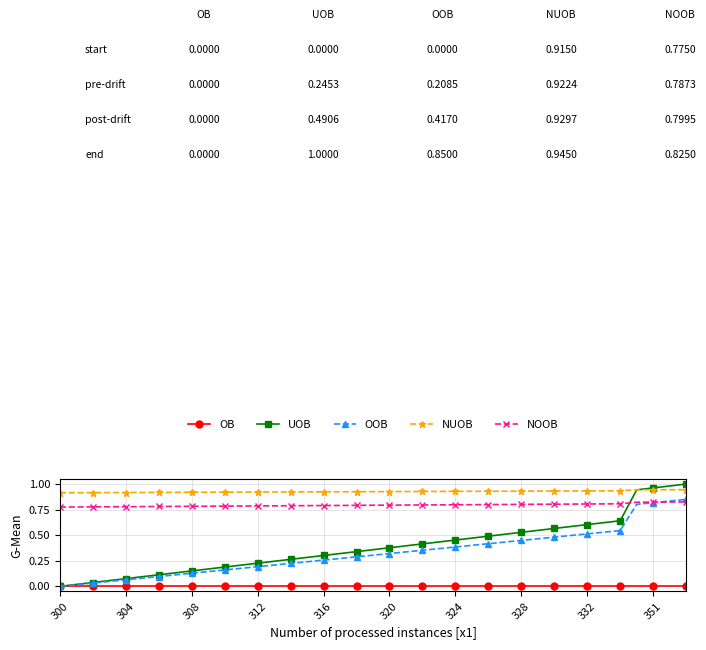

Which series has the largest total across all categories?

NUOB